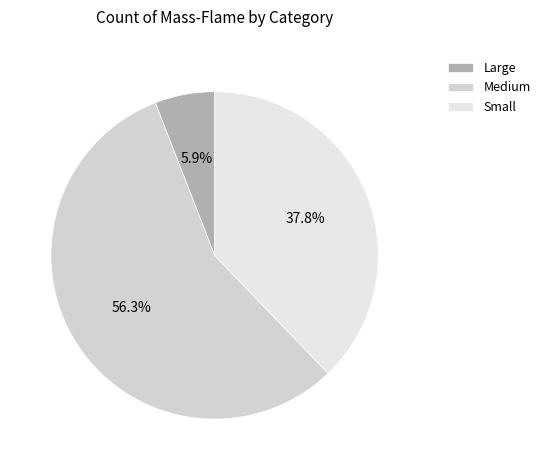

Is there a majority slice in this chart?

Yes